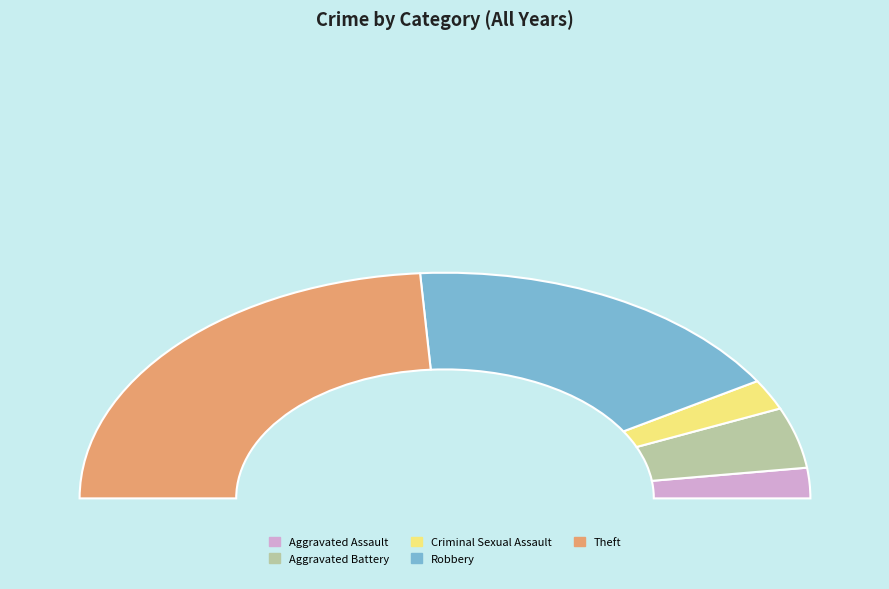

Rank the categories by value from lowest to highest.

Aggravated Assault, Criminal Sexual Assault, Aggravated Battery, Robbery, Theft